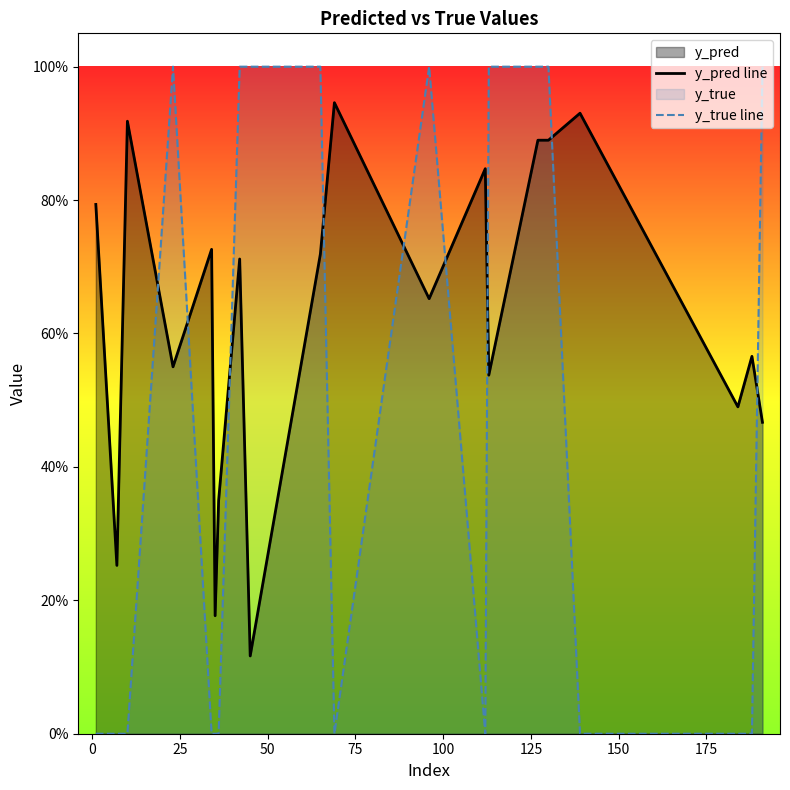

What is the difference between the second highest and second lowest values in the y_pred line series?

0.8